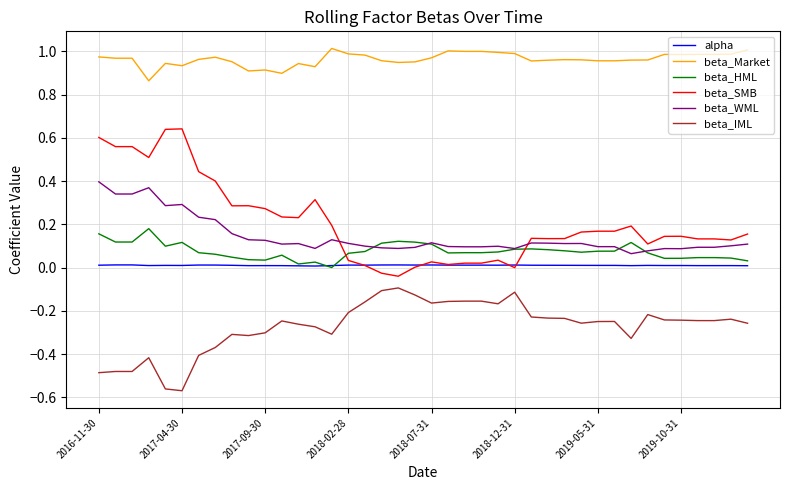

Which series has the largest total across all categories?

beta_Market